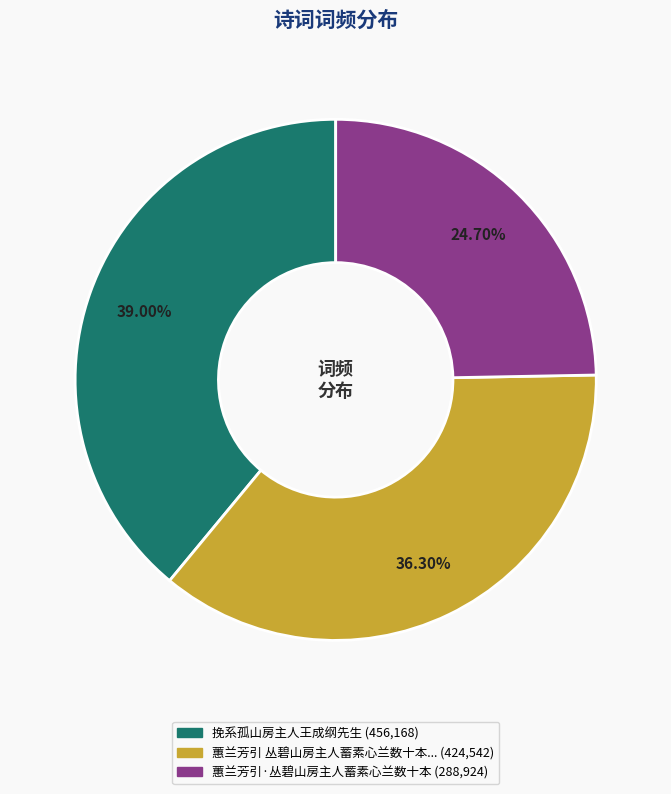

Does any single category account for the majority?

No